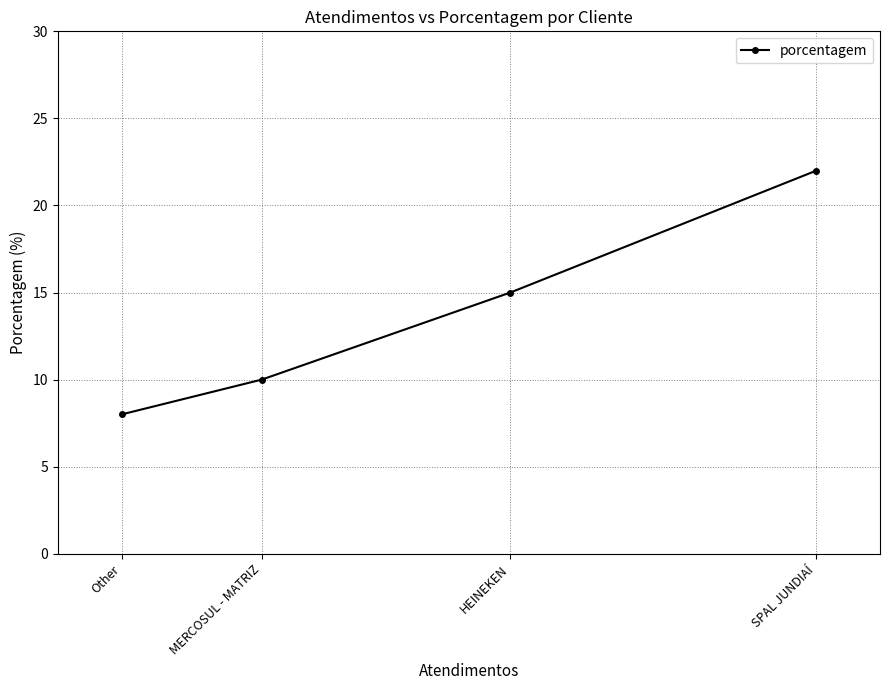

What is the ratio of the value at SPAL JUNDIAÍ to the value at Other?

2.8